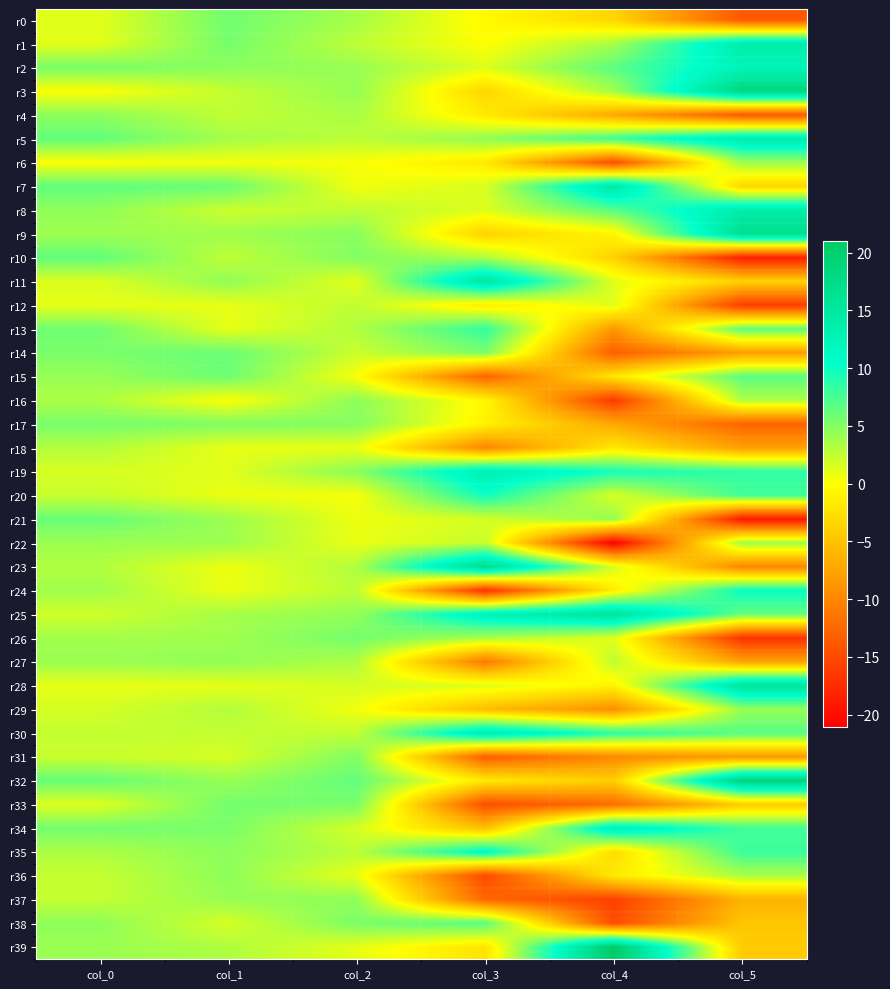

Reading left to right, list all the values displayed in this chart.

r0: col_0=1.1	col_1=5.8	col_2=3.6	col_3=-0.4	col_4=-3.3	col_5=-13.8
r1: col_0=1.1	col_1=5.6	col_2=2.7	col_3=-0.1	col_4=3.6	col_5=13.9
r2: col_0=5.5	col_1=4.7	col_2=4.2	col_3=1.4	col_4=6.7	col_5=12.4
r3: col_0=0.1	col_1=2.4	col_2=4.3	col_3=-3.4	col_4=3.7	col_5=18.4
r4: col_0=4.6	col_1=2.5	col_2=3.5	col_3=-1.7	col_4=-7.1	col_5=-13.9
r5: col_0=6.4	col_1=3.7	col_2=2.7	col_3=4.5	col_4=8.0	col_5=14.1
r6: col_0=0.1	col_1=0.5	col_2=0.3	col_3=-1.8	col_4=-14.7	col_5=4.0
r7: col_0=6.5	col_1=6.1	col_2=0.5	col_3=1.6	col_4=14.9	col_5=-3.4
r8: col_0=4.5	col_1=2.1	col_2=2.7	col_3=1.4	col_4=6.8	col_5=14.0
r9: col_0=4.0	col_1=3.9	col_2=4.9	col_3=-3.6	col_4=-0.8	col_5=16.8
r10: col_0=6.4	col_1=2.6	col_2=5.1	col_3=3.3	col_4=-3.7	col_5=-18.4
r11: col_0=1.4	col_1=4.5	col_2=1.1	col_3=15.2	col_4=1.2	col_5=-3.6
r12: col_0=1.0	col_1=0.9	col_2=2.6	col_3=-1.6	col_4=1.3	col_5=-16.1
r13: col_0=5.8	col_1=0.9	col_2=3.2	col_3=8.5	col_4=-8.6	col_5=6.5
r14: col_0=5.4	col_1=6.1	col_2=2.1	col_3=5.4	col_4=-13.1	col_5=-7.9
r15: col_0=4.3	col_1=6.0	col_2=0.2	col_3=-12.8	col_4=-2.0	col_5=6.7
r16: col_0=3.4	col_1=0.0	col_2=4.7	col_3=-0.6	col_4=-16.4	col_5=3.3
r17: col_0=5.5	col_1=5.2	col_2=5.0	col_3=-1.0	col_4=-7.1	col_5=-12.8
r18: col_0=3.1	col_1=0.9	col_2=0.9	col_3=-9.9	col_4=-1.9	col_5=-7.8
r19: col_0=1.6	col_1=1.2	col_2=4.8	col_3=13.4	col_4=9.6	col_5=8.5
r20: col_0=2.3	col_1=0.8	col_2=0.3	col_3=9.8	col_4=1.5	col_5=7.8
r21: col_0=6.2	col_1=4.0	col_2=0.7	col_3=1.7	col_4=4.4	col_5=-19.0
r22: col_0=4.0	col_1=4.0	col_2=0.9	col_3=2.3	col_4=-21.1	col_5=4.0
r23: col_0=3.2	col_1=0.7	col_2=3.2	col_3=17.4	col_4=1.6	col_5=-10.0
r24: col_0=3.8	col_1=0.8	col_2=2.8	col_3=-17.1	col_4=-1.4	col_5=10.2
r25: col_0=2.0	col_1=3.7	col_2=4.4	col_3=12.8	col_4=15.8	col_5=6.3
r26: col_0=3.8	col_1=3.9	col_2=5.7	col_3=3.5	col_4=1.2	col_5=-16.9
r27: col_0=4.1	col_1=4.5	col_2=3.3	col_3=-11.0	col_4=2.7	col_5=-7.5
r28: col_0=0.9	col_1=1.0	col_2=1.7	col_3=1.4	col_4=-0.9	col_5=15.6
r29: col_0=1.7	col_1=3.1	col_2=0.5	col_3=-5.4	col_4=-9.2	col_5=4.3
r30: col_0=2.4	col_1=2.4	col_2=2.5	col_3=14.1	col_4=8.8	col_5=6.8
r31: col_0=2.2	col_1=1.6	col_2=5.2	col_3=-13.4	col_4=-9.7	col_5=-8.4
r32: col_0=6.2	col_1=4.2	col_2=6.4	col_3=-1.7	col_4=-4.0	col_5=19.0
r33: col_0=1.3	col_1=5.7	col_2=5.4	col_3=-14.6	col_4=-12.1	col_5=-4.2
r34: col_0=5.7	col_1=5.4	col_2=1.7	col_3=-5.1	col_4=13.3	col_5=7.8
r35: col_0=3.4	col_1=4.7	col_2=2.7	col_3=11.3	col_4=-2.9	col_5=8.1
r36: col_0=2.3	col_1=4.6	col_2=0.9	col_3=-15.0	col_4=-1.7	col_5=3.4
r37: col_0=2.4	col_1=4.2	col_2=4.6	col_3=-12.5	col_4=-15.8	col_5=-6.3
r38: col_0=4.6	col_1=1.7	col_2=5.4	col_3=6.9	col_4=-14.7	col_5=-4.7
r39: col_0=4.1	col_1=3.3	col_2=1.0	col_3=-2.3	col_4=21.0	col_5=-4.3